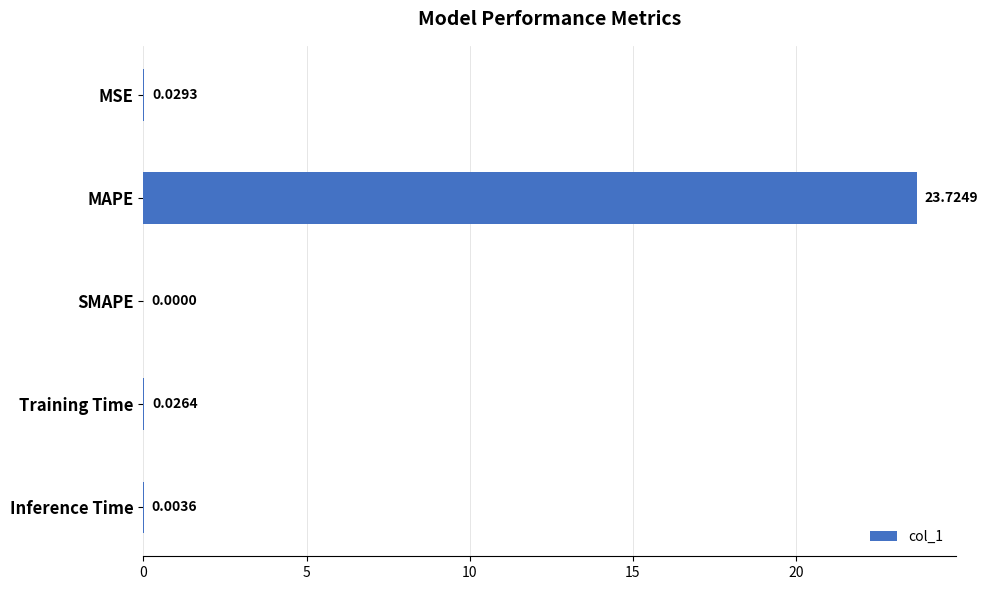

What is the sum of all values?

23.8